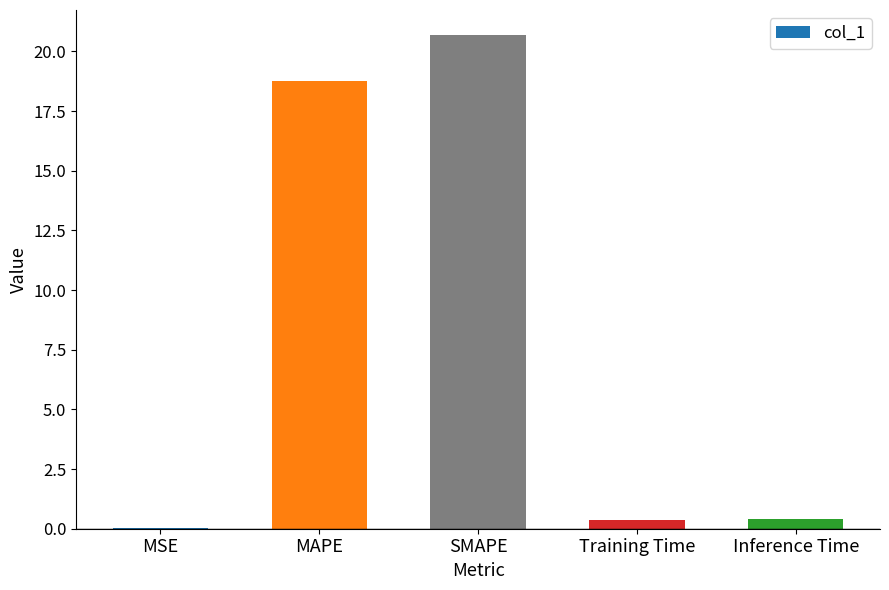

Which label corresponds to the largest value in the chart?

SMAPE